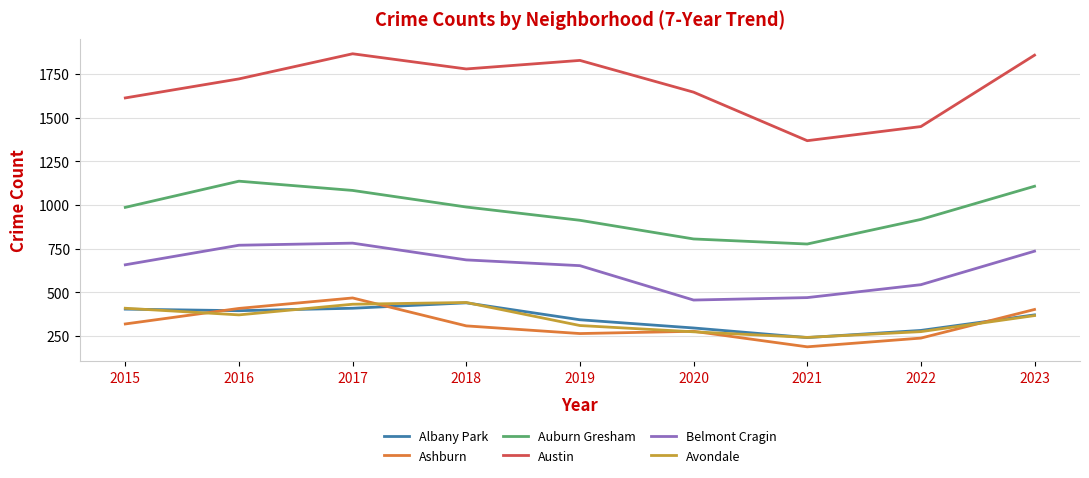

What is the difference between the highest and lowest values at 2020?

1373